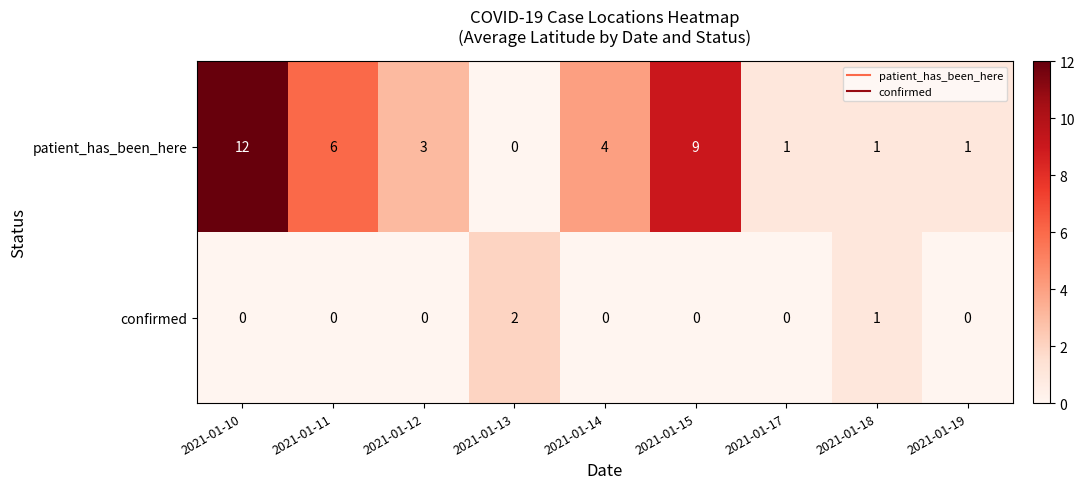

Is the value of confirmed at 2021-01-15 greater than the value of patient_has_been_here at 2021-01-12?

No